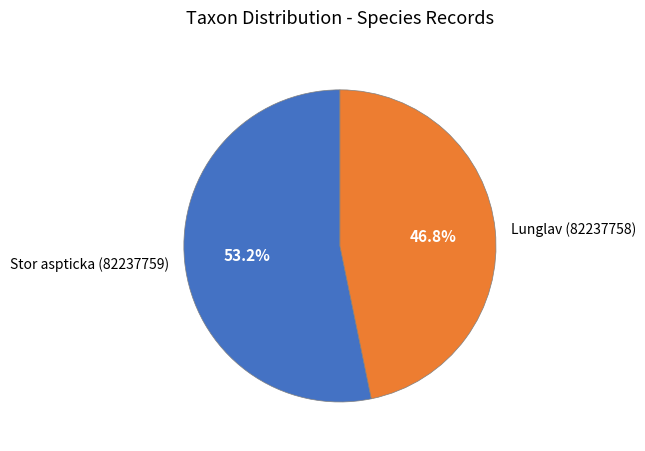

Rank the categories by value from highest to lowest.

Stor aspticka (82237759), Lunglav (82237758)